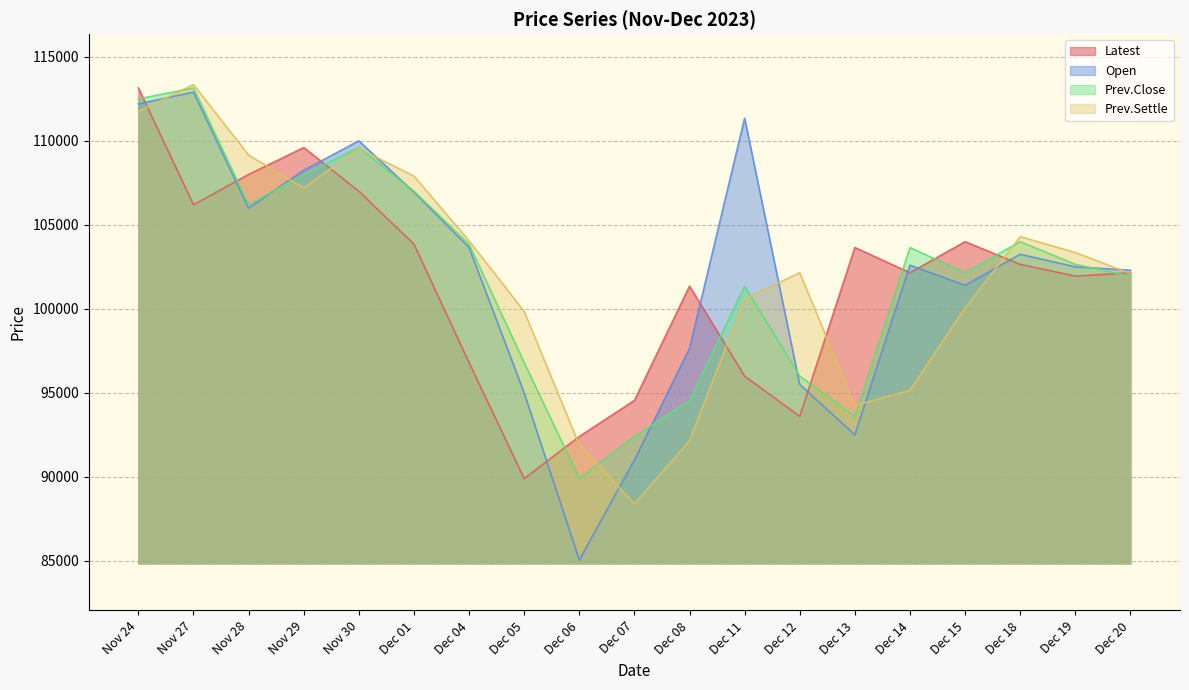

How many times do Open and Prev.Close cross each other?

5